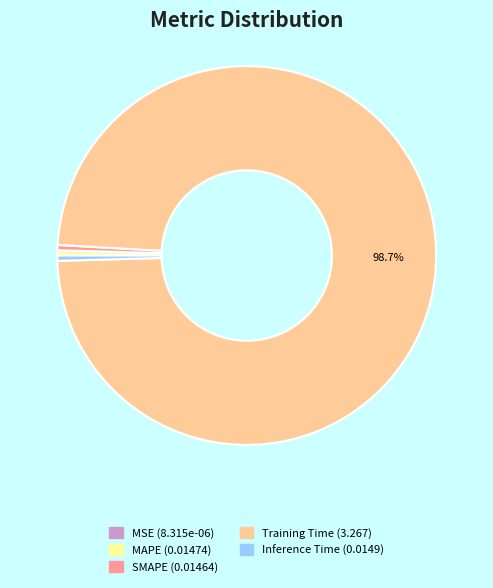

To the nearest percent, what is the difference between the largest and smallest slice percentages?

99%